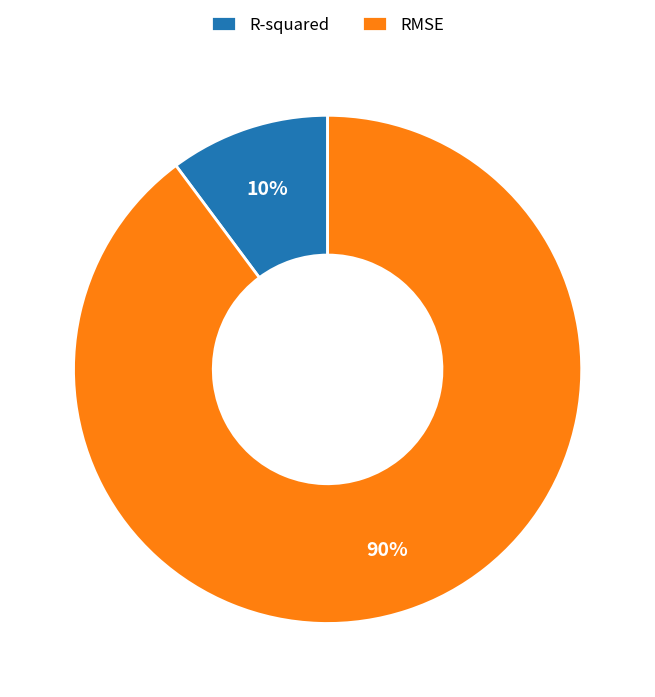

Rank the categories by value from lowest to highest.

R-squared, RMSE